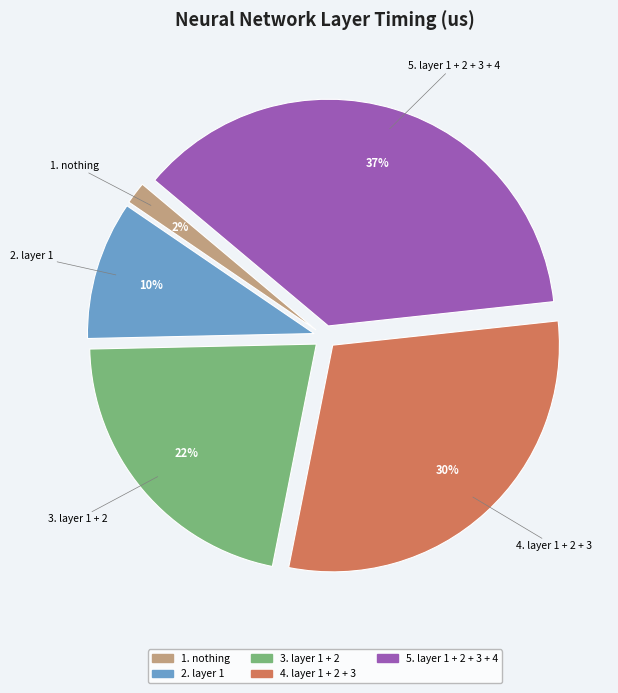

To the nearest percent, what is the average slice percentage?

20%